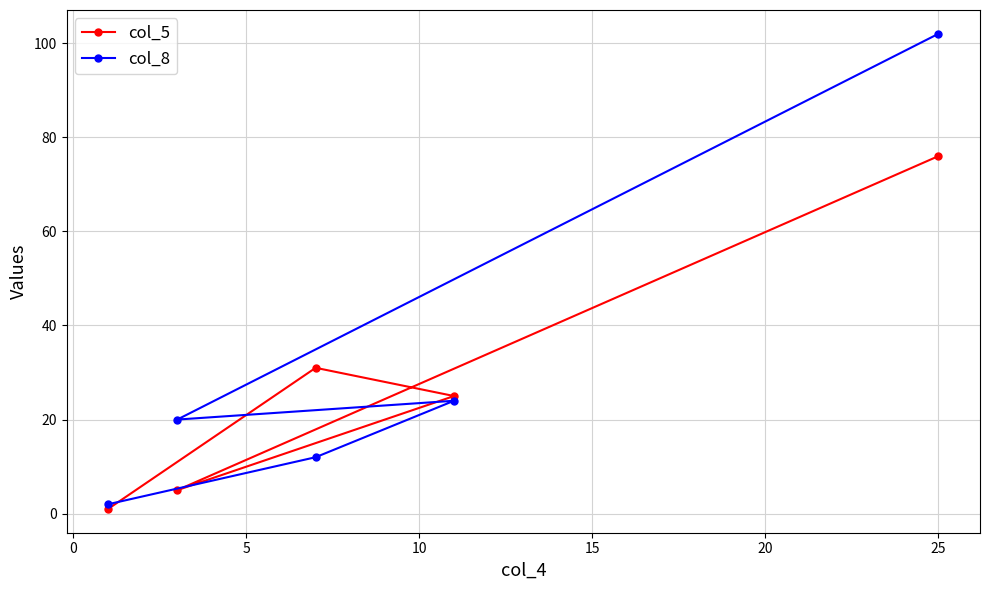

Reading right to left, extract all data points from this chart.

col_5: 76	25	31	5	1
col_8: 102	24	12	20	2